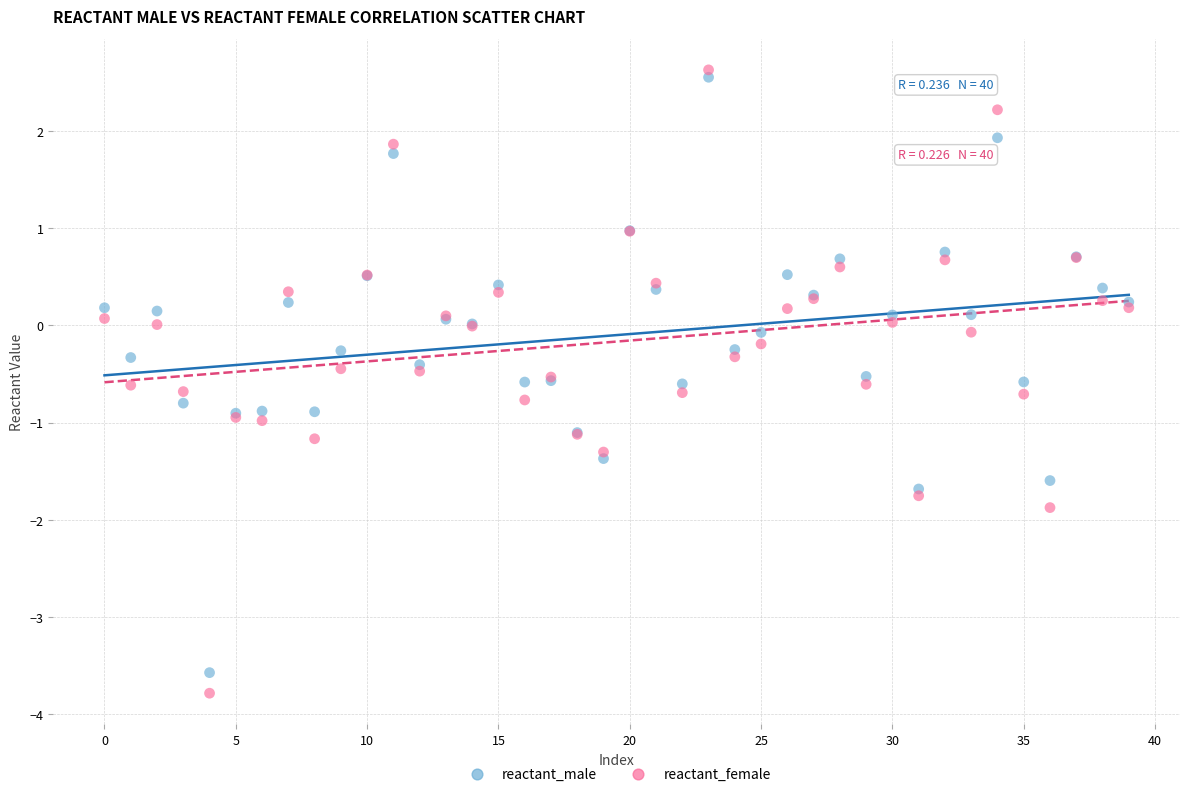

Which series reaches the maximum Y coordinate?

reactant_female